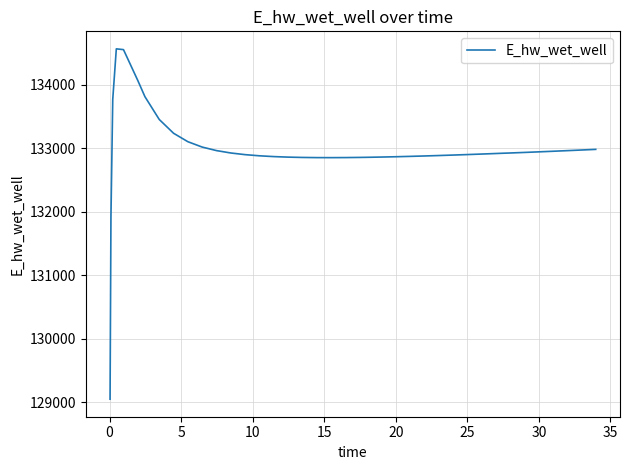

What is the difference between the maximum and minimum values?

5518.5